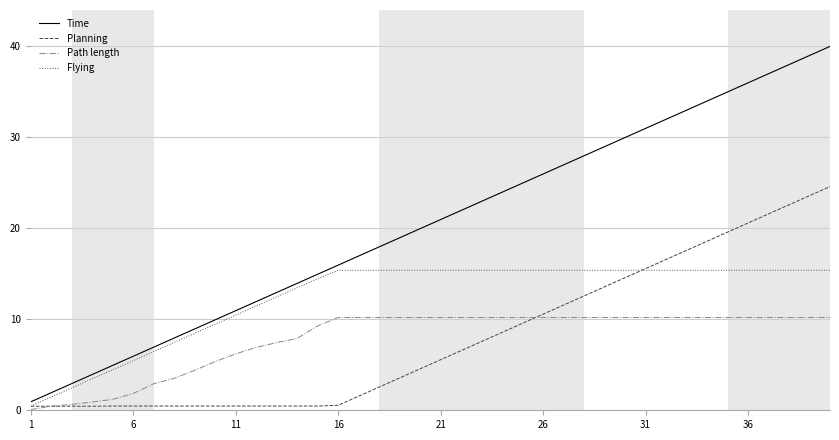

How many values in the Path length series exceed 10?

25